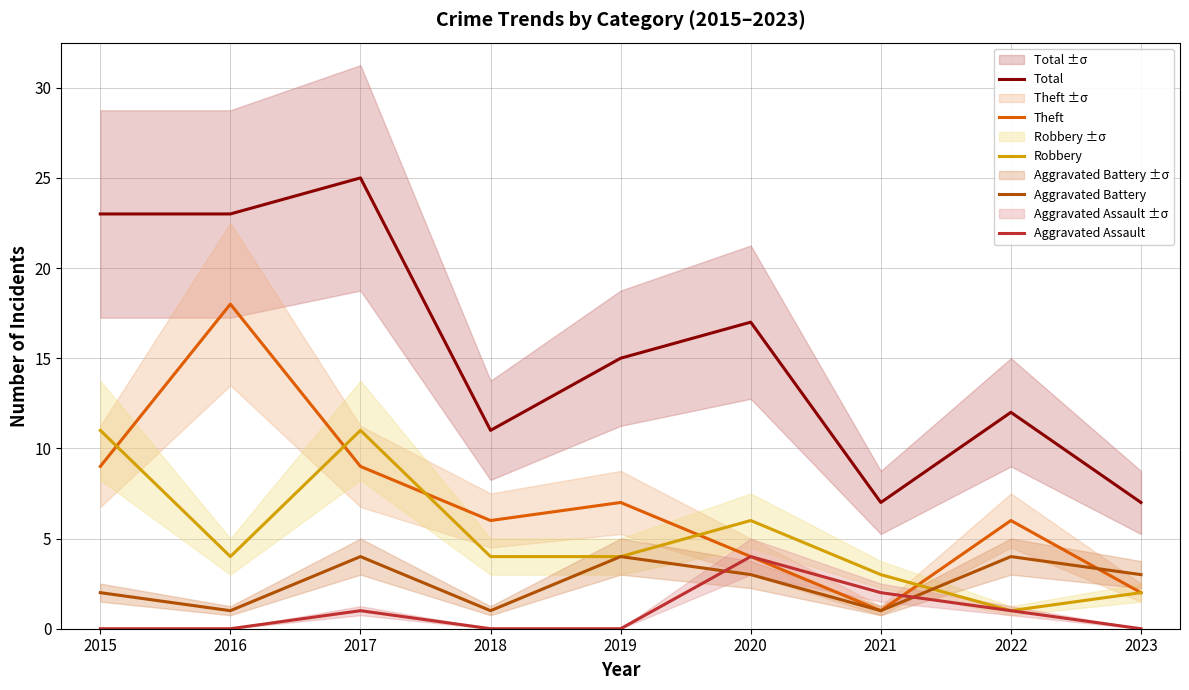

What is the value of the Aggravated Assault point at the 6th from the left?

4